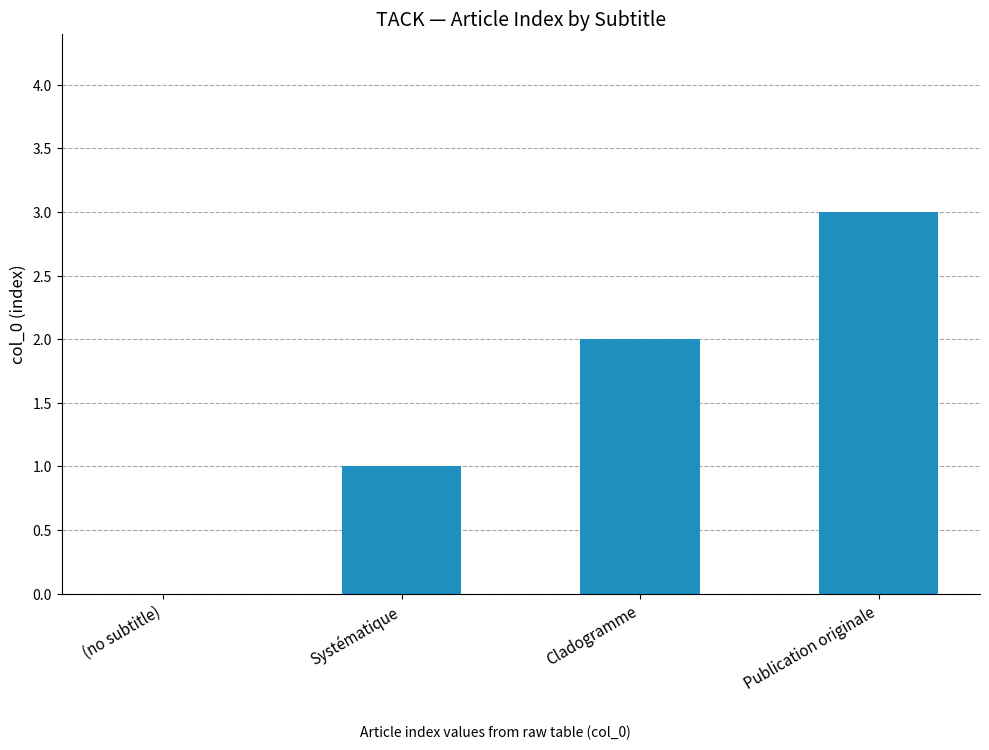

The value at (no subtitle) is -1. True or false?

False